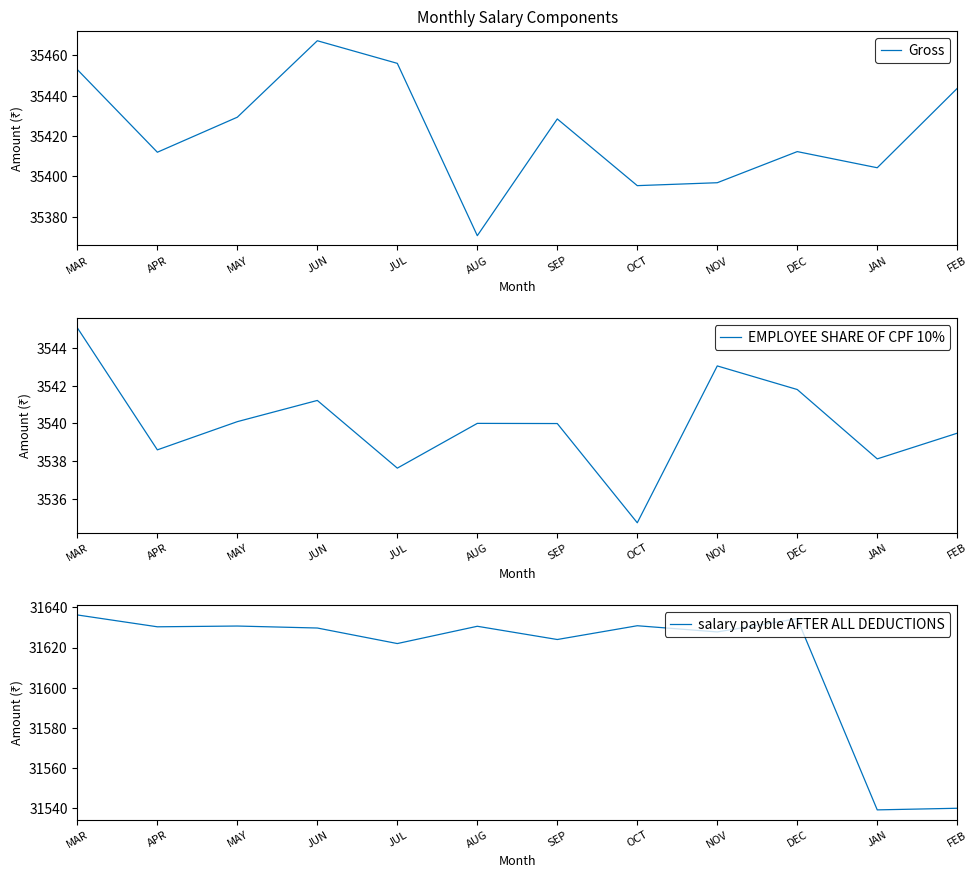

Is it true that EMPLOYEE SHARE OF CPF 10% equals 3541.2 at JUN?

True